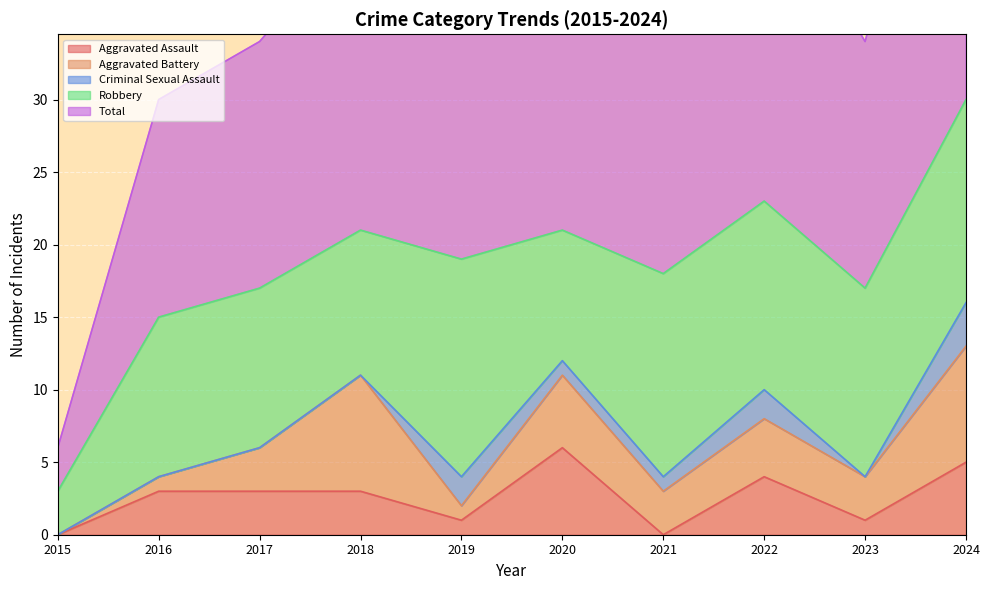

True or false: Aggravated Battery and Total cross at least once.

False